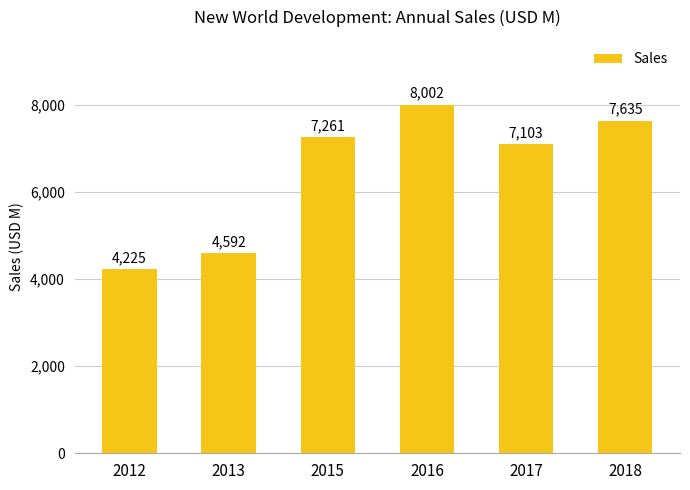

Reading right to left, extract all data points from this chart.

2018=7635	2017=7103	2016=8002	2015=7261	2013=4592	2012=4225